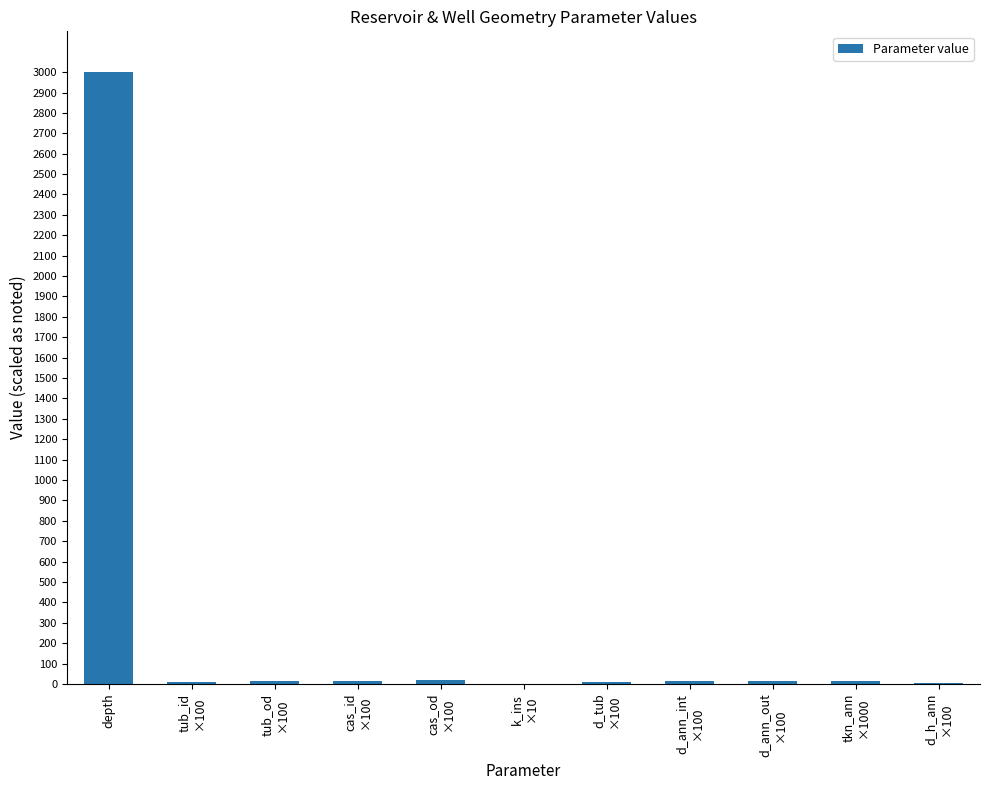

What is the sum of all values?

3116.0